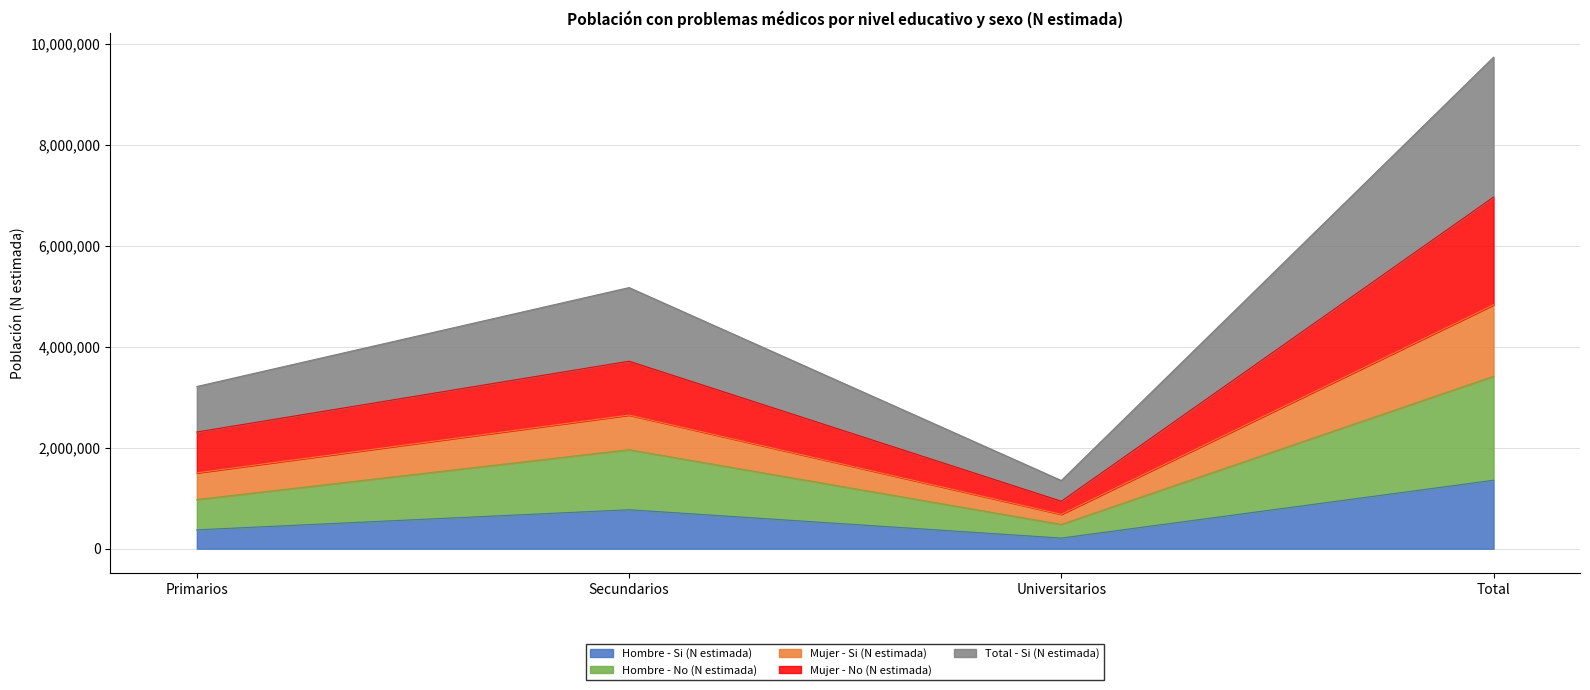

Reading right to left, list the values for the Hombre - Si (N estimada) series.

1355311	210516	771537	373258